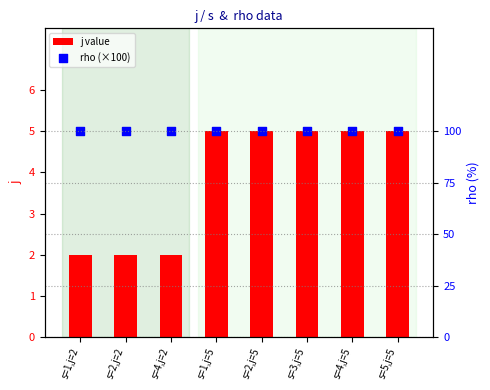

What are all the series names shown in the legend?

j value, rho (×100)